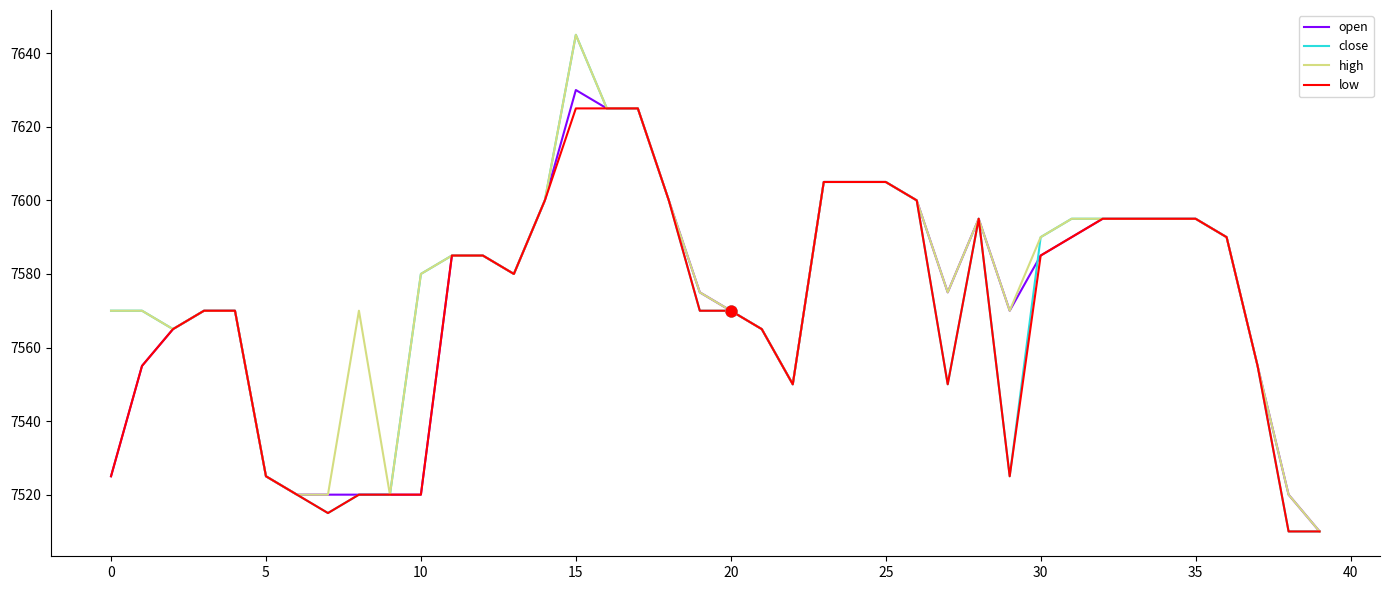

What is the maximum value shown in the chart?

7645